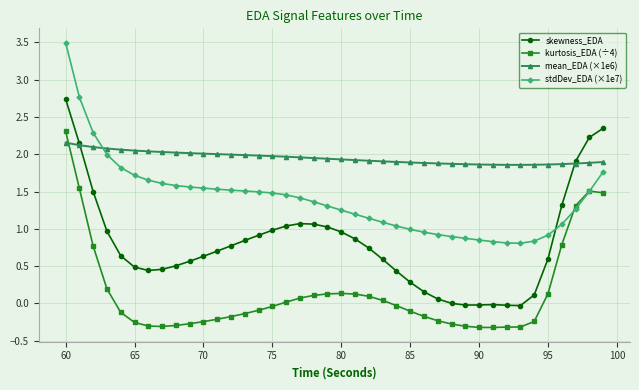

List the series in order of their overall mean, lowest first.

kurtosis_EDA (÷4), skewness_EDA, stdDev_EDA (×1e7), mean_EDA (×1e6)